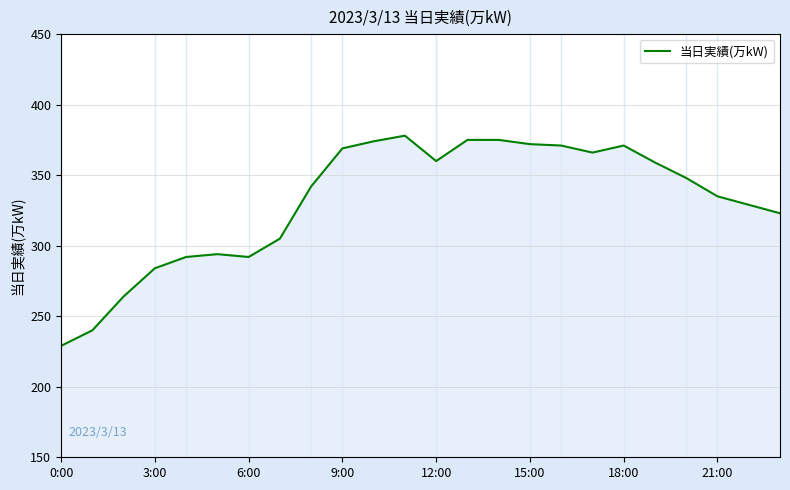

Does the chart have visible grid lines?

Yes